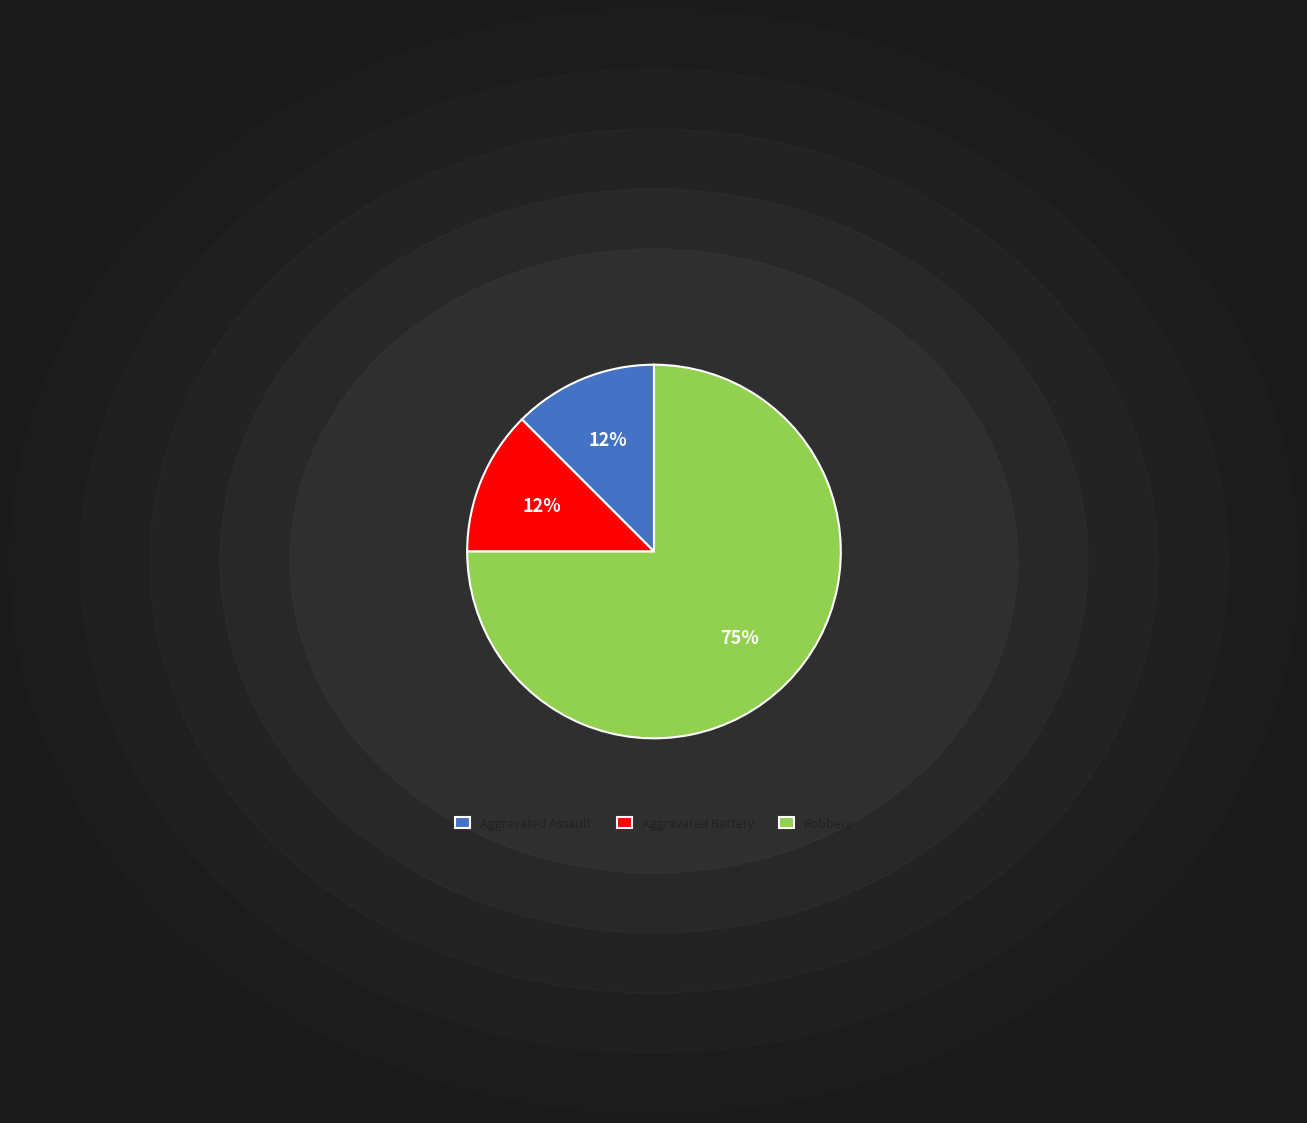

Do Aggravated Assault and Robbery together represent more than half of the pie?

Yes